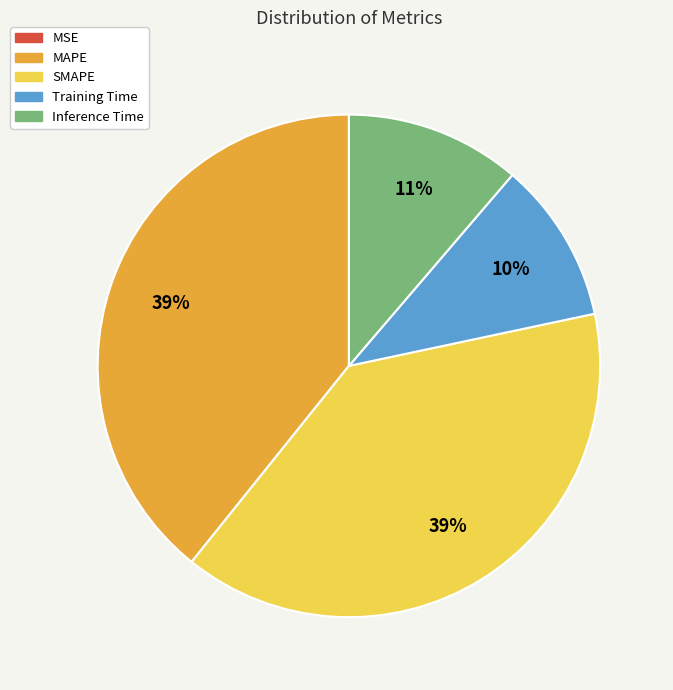

To the nearest percent, what is the difference between the largest and smallest slice percentages?

39%